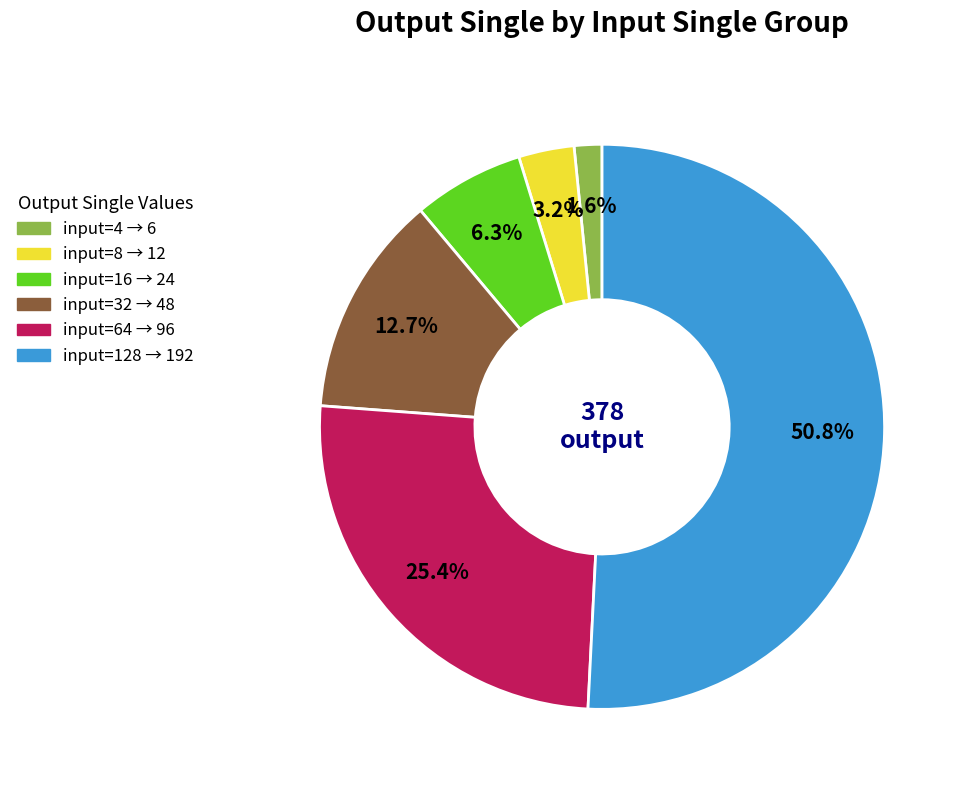

Does any single category account for the majority?

Yes